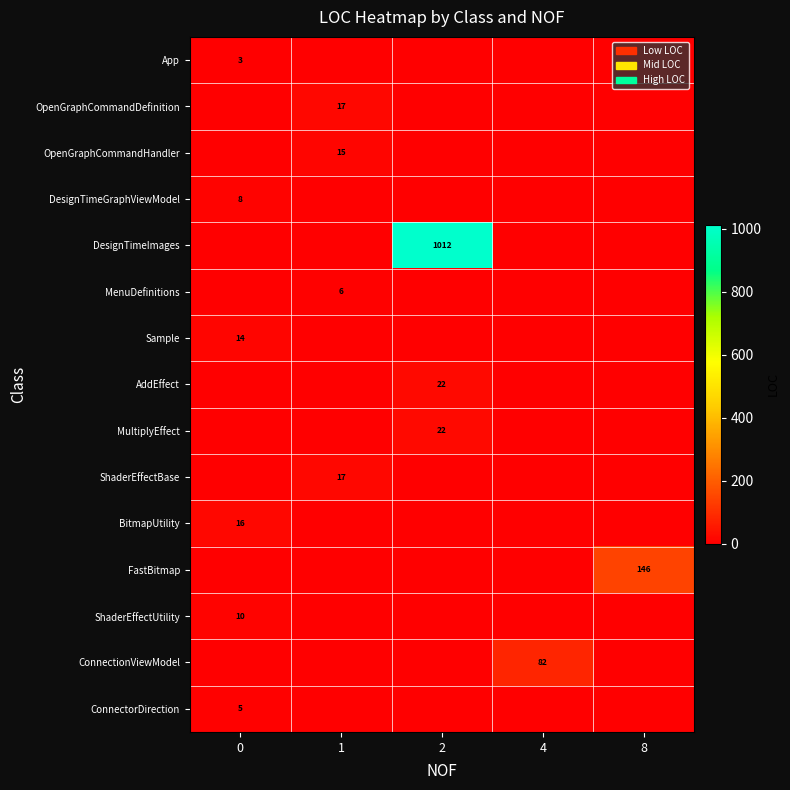

How many categories are shown in the chart?

5